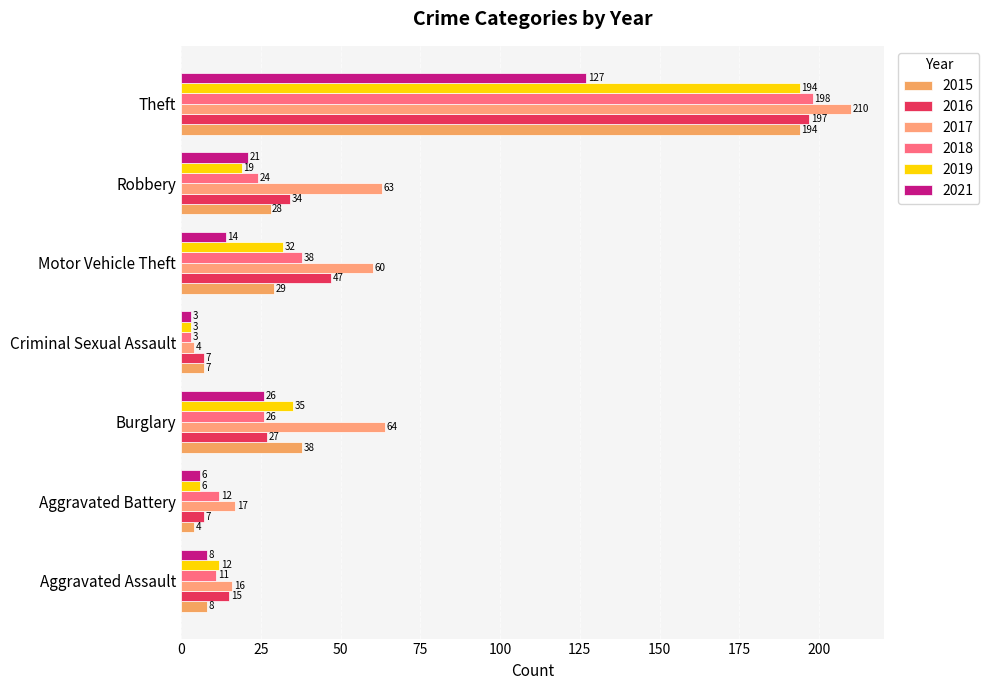

Which series changed the most between Robbery and Theft?

2019